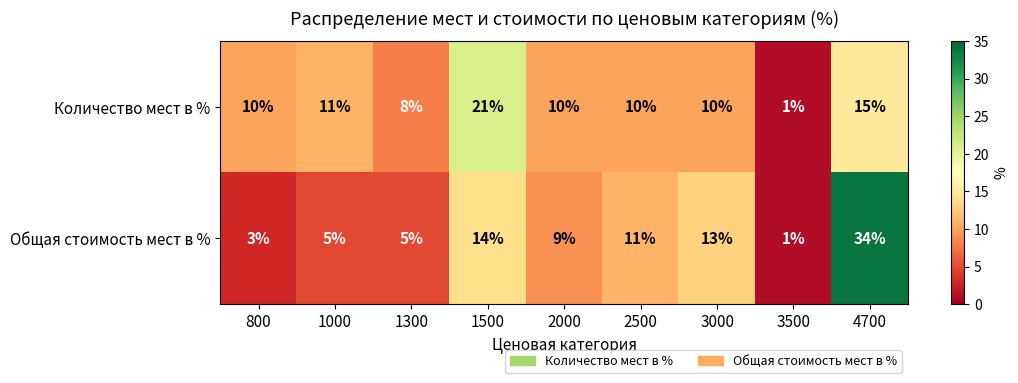

Rank the series by their maximum value, from lowest to highest.

Количество мест в %, Общая стоимость мест в %